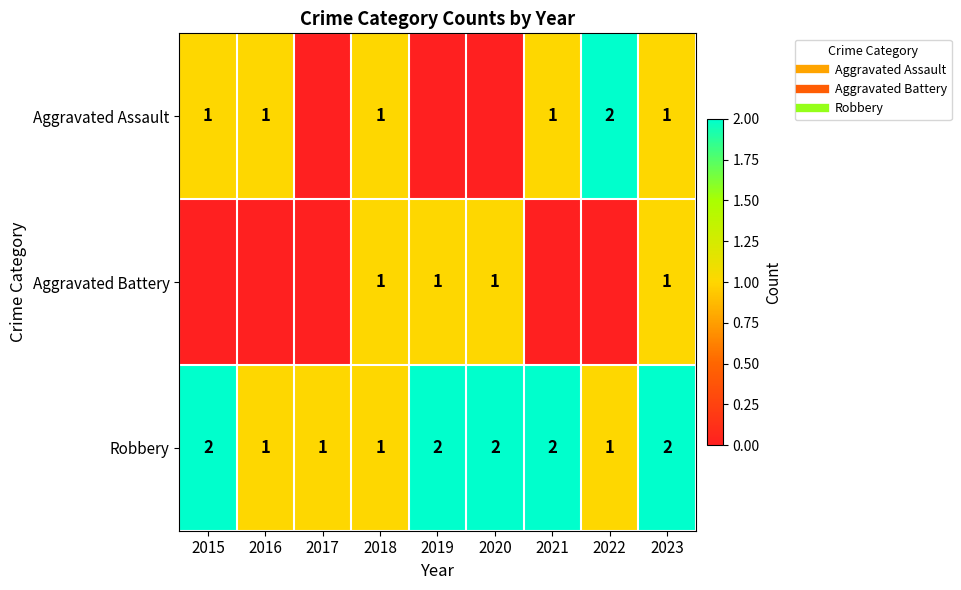

Count the number of categories in the chart.

9